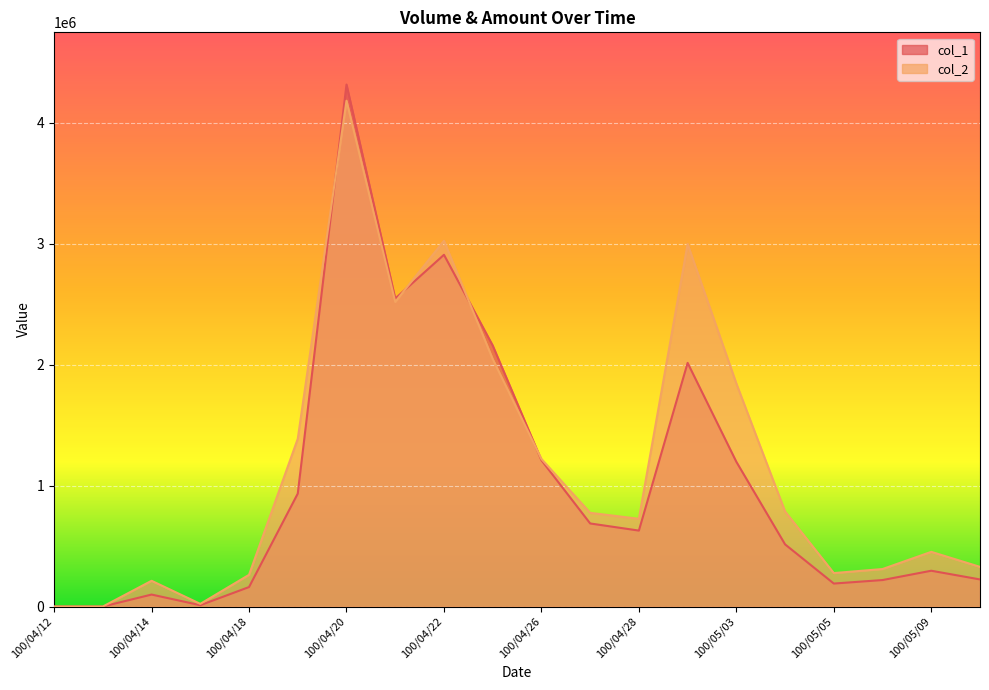

Between which two adjacent categories do col_1 and col_2 first intersect?

100/04/19 and 100/04/20